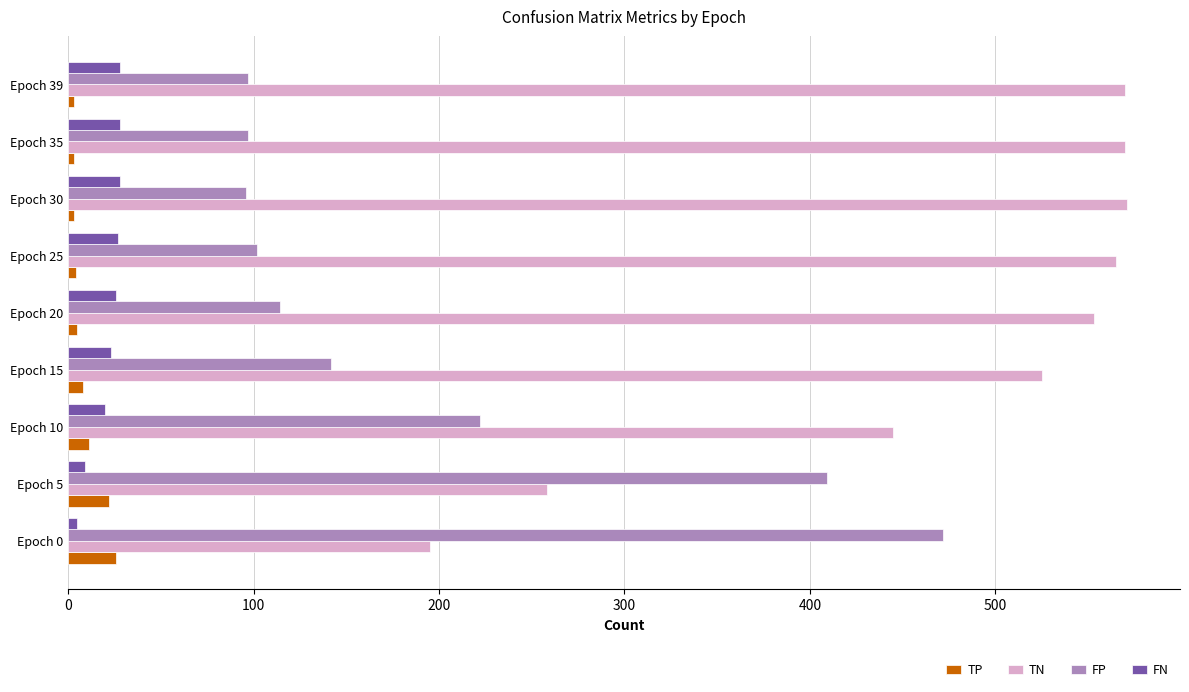

What is the average value of the FN series?

22